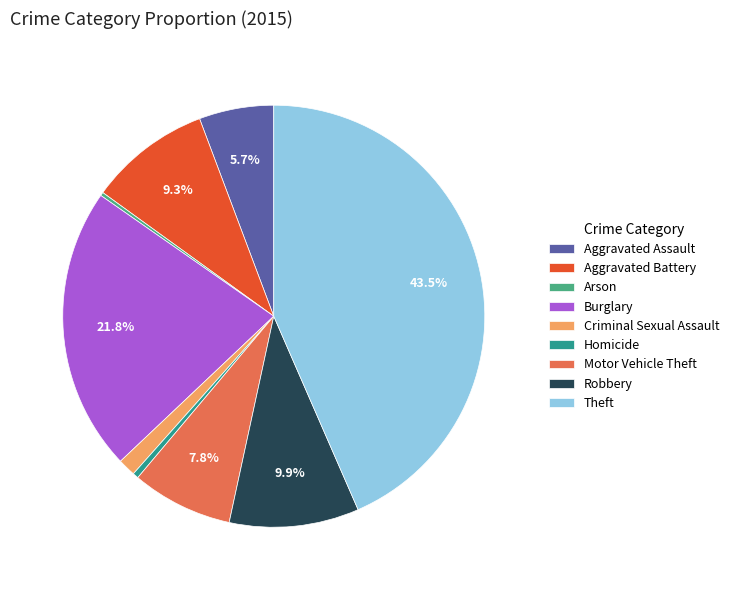

Is there a majority slice in this chart?

No